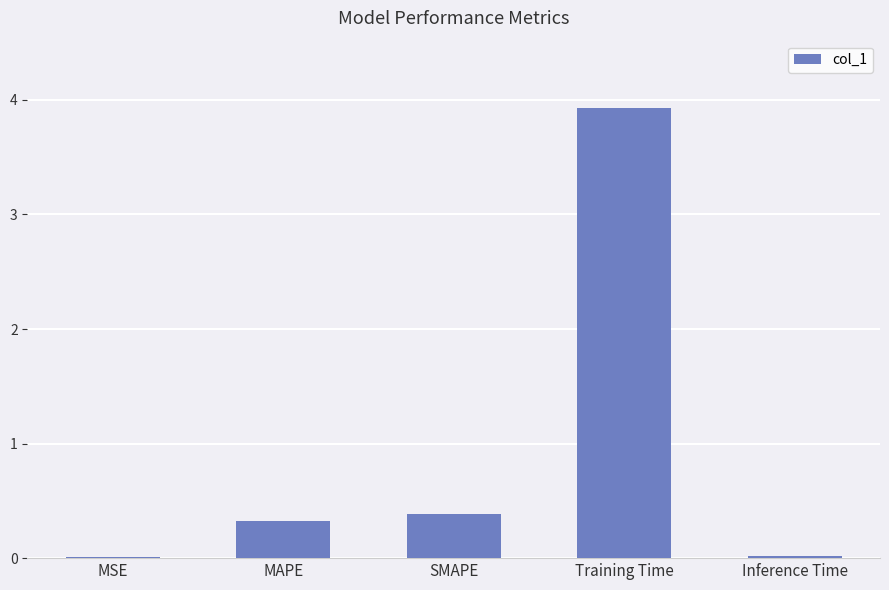

What is the change in value from SMAPE to Training Time?

+3.5